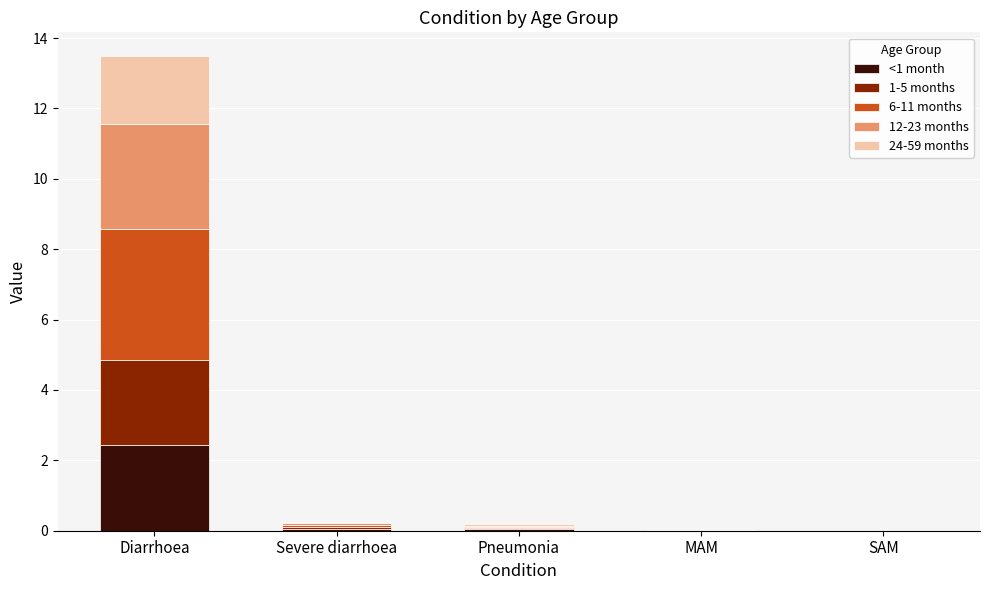

What is the maximum value for <1 month?

2.4